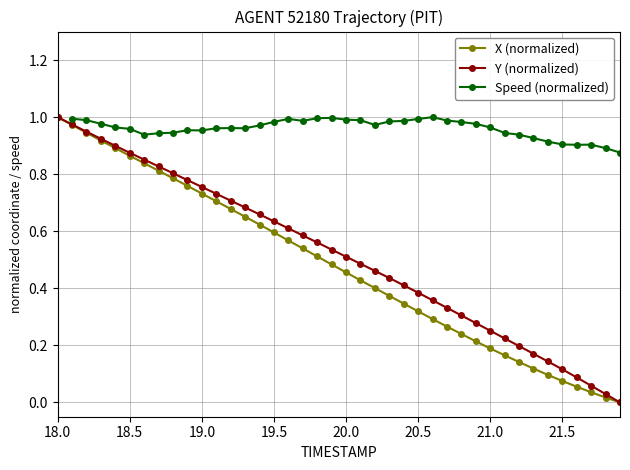

Is it true that Y (normalized) equals 0.5 at 20.0?

True